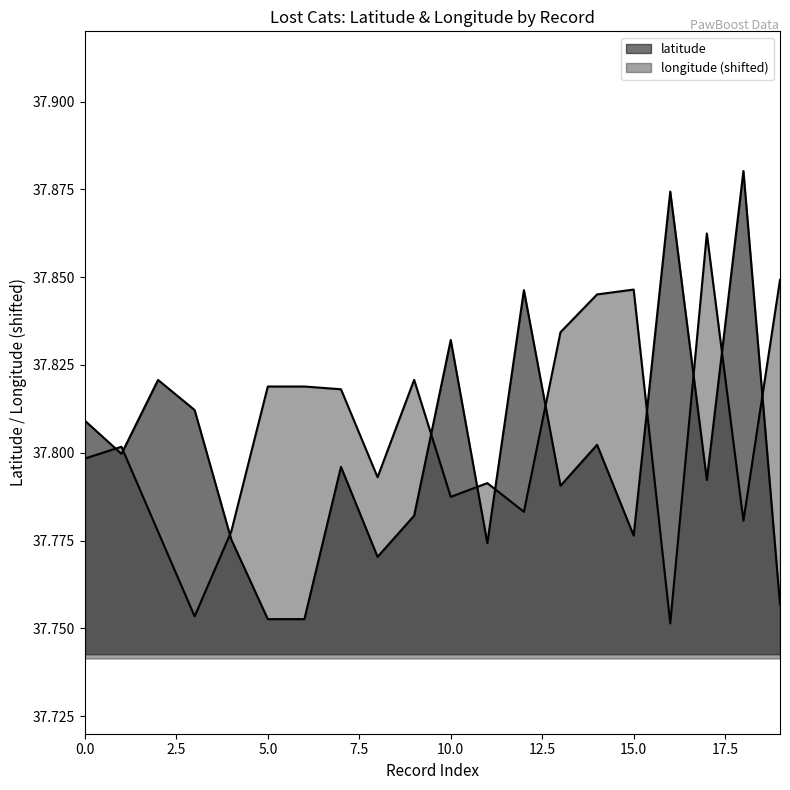

Where is the first local minimum for latitude?

1